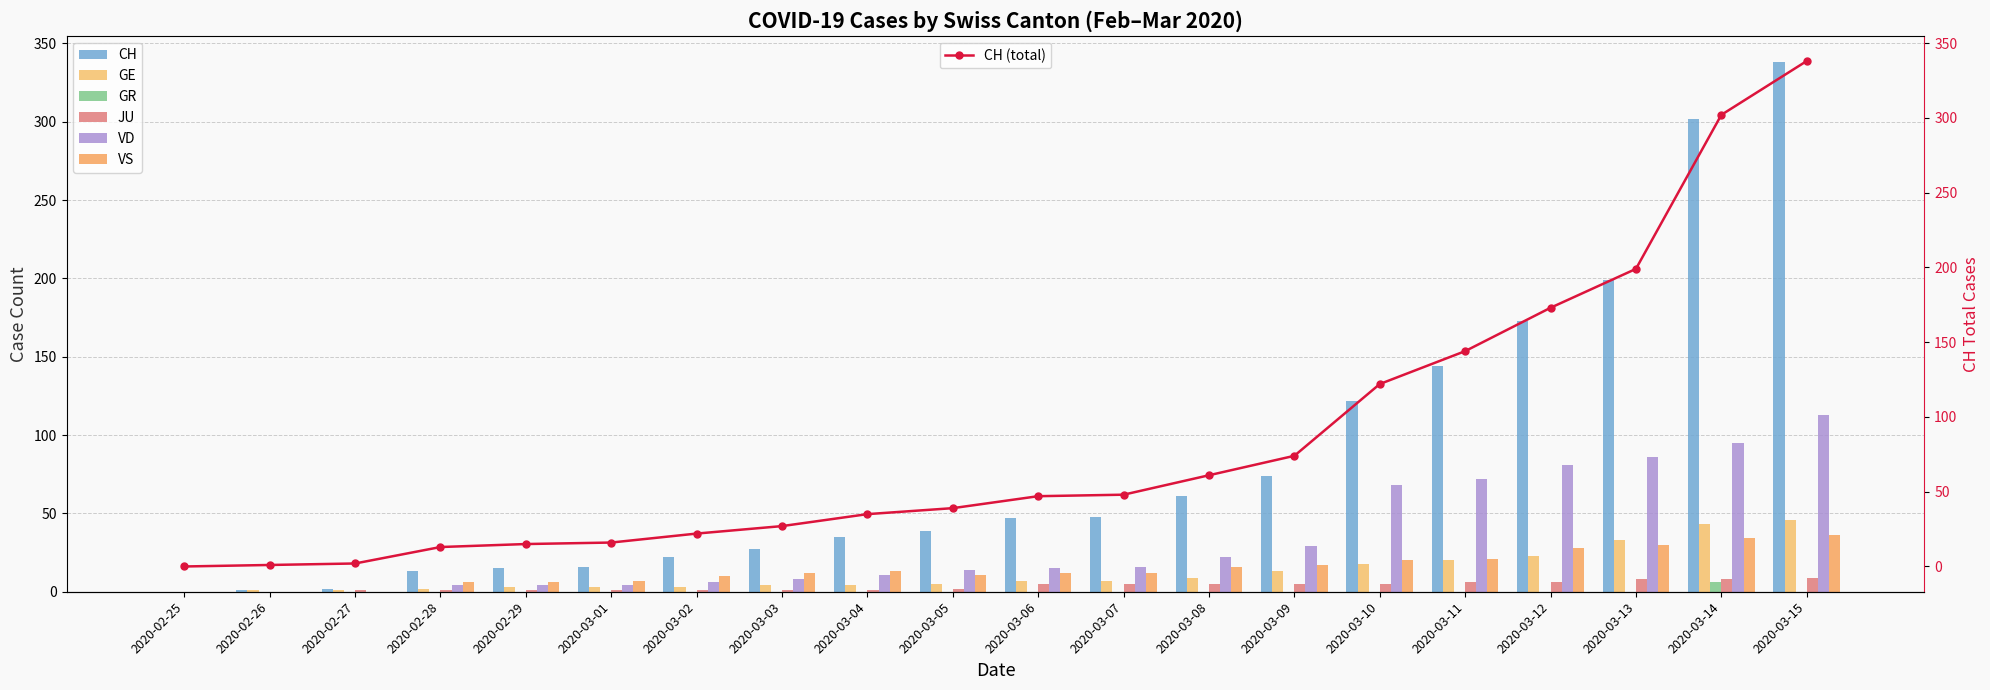

Reading left to right, transcribe all the data shown in this chart.

CH: 0	1	2	13	15	16	22	27	35	39	47	48	61	74	122	144	173	199	302	338
GE: 0	1	1	2	3	3	3	4	4	5	7	7	9	13	18	20	23	33	43	46
GR: 0	0	0	0	0	0	0	0	0	0	0	0	0	0	0	0	0	0	6	0
JU: 0	0	1	1	1	1	1	1	1	2	5	5	5	5	5	6	6	8	8	9
VD: 0	0	0	4	4	4	6	8	11	14	15	16	22	29	68	72	81	86	95	113
VS: 0	0	0	6	6	7	10	12	13	11	12	12	16	17	20	21	28	30	34	36